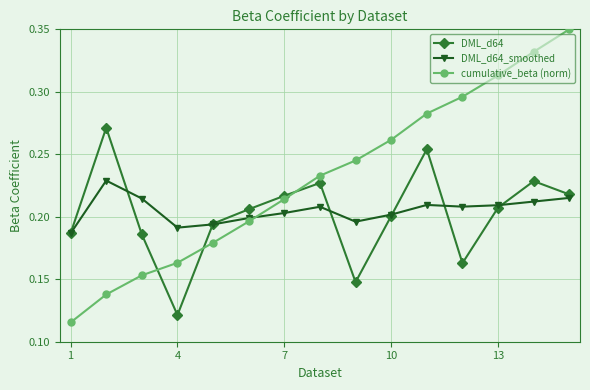

After their last crossing, which series has the higher values: cumulative_beta (norm) or DML_d64?

cumulative_beta (norm)